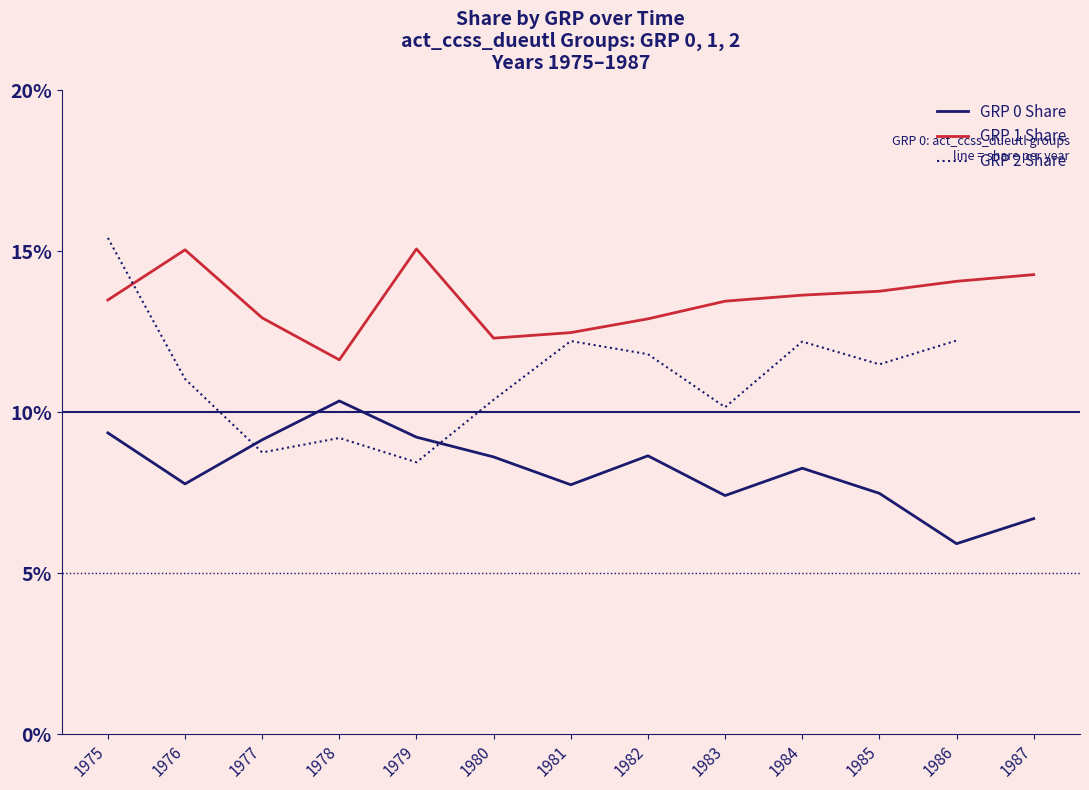

How many interior local valleys does the GRP 0 Share series have?

4